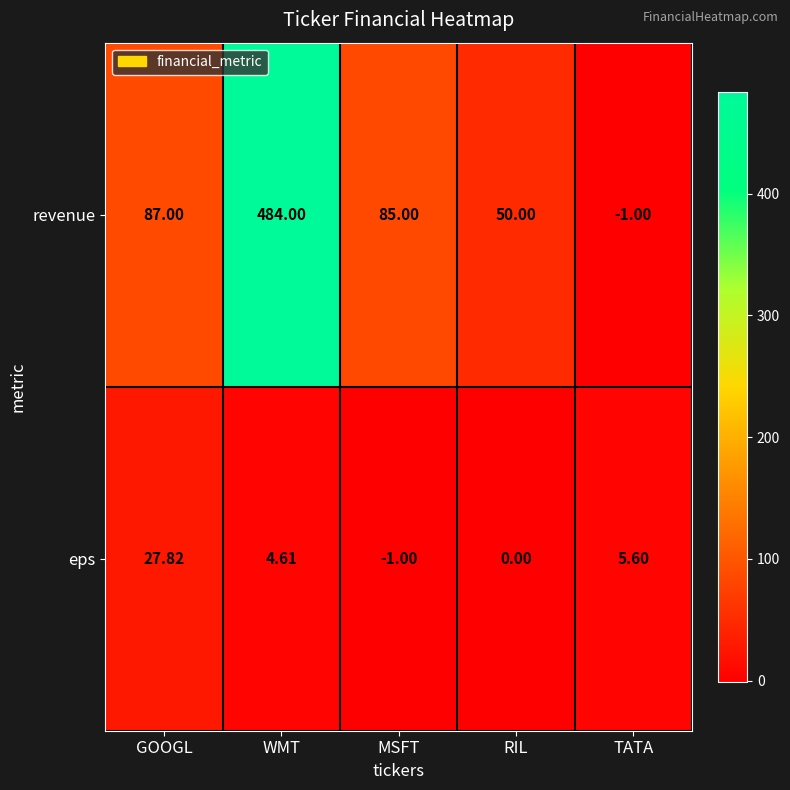

At which label does eps first exceed 4?

GOOGL